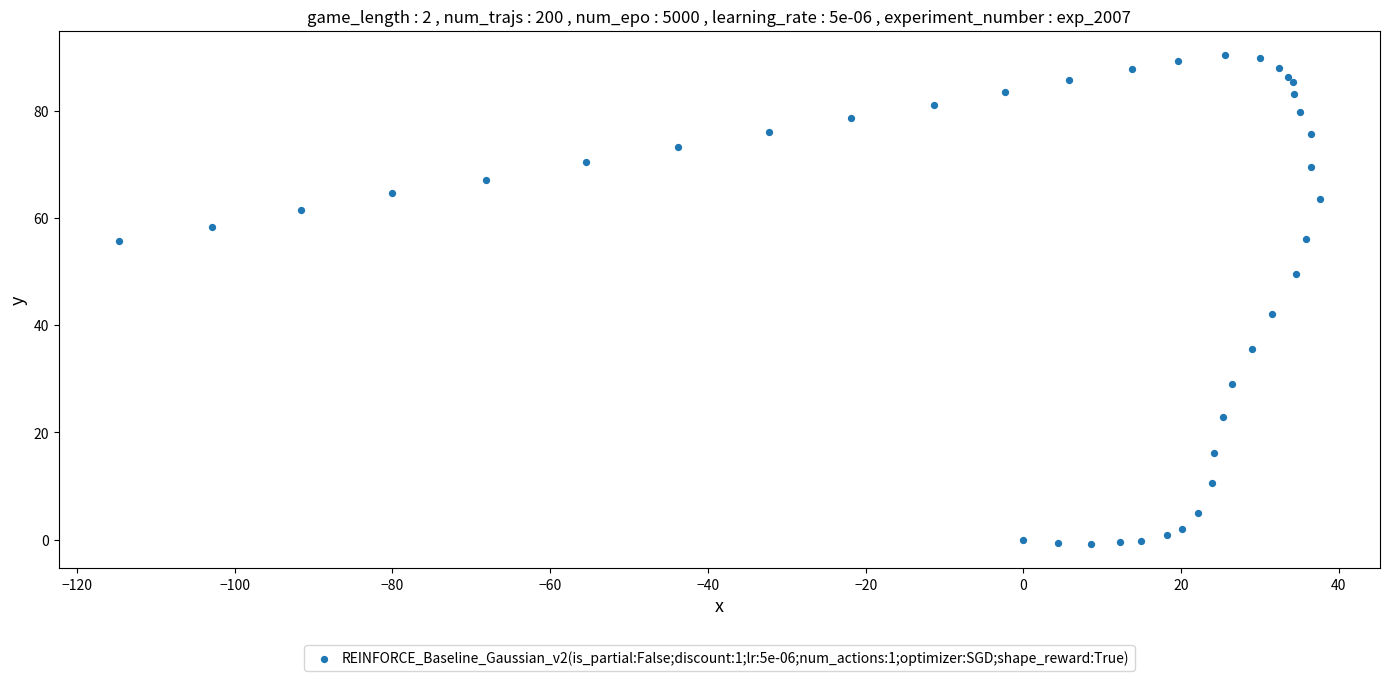

What is the range of X values (max minus min)?

152.3